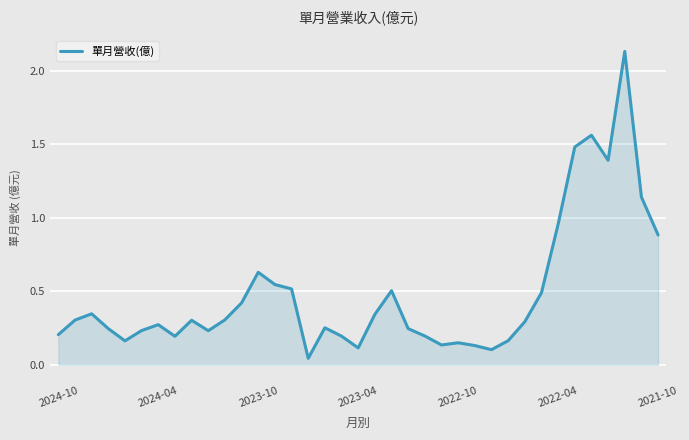

Reading left to right, transcribe all the data shown in this chart.

0.2	0.3	0.3	0.2	0.2	0.2	0.3	0.2	0.3	0.2	0.3	0.4	0.6	0.5	0.5	0.0	0.3	0.2	0.1	0.3	0.5	0.2	0.2	0.1	0.1	0.1	0.1	0.2	0.3	0.5	1.0	1.5	1.6	1.4	2.1	1.1	0.9